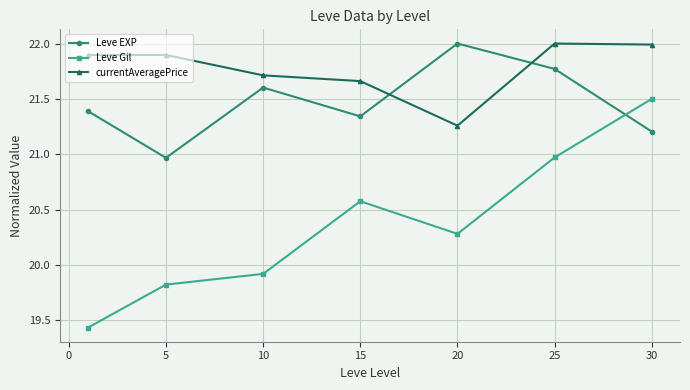

List the series in order of their overall mean, lowest first.

Leve Gil, Leve EXP, currentAveragePrice